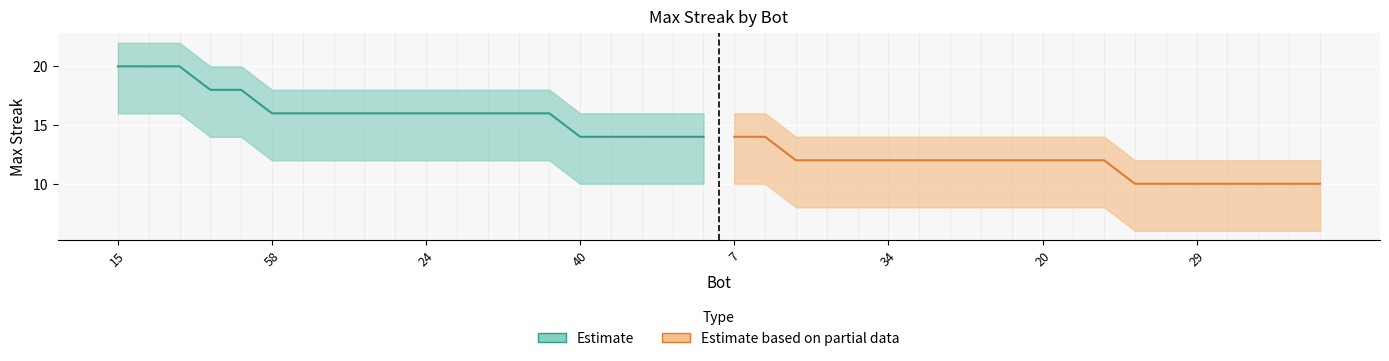

True or false: Estimate has a value of 24 at 19.

False